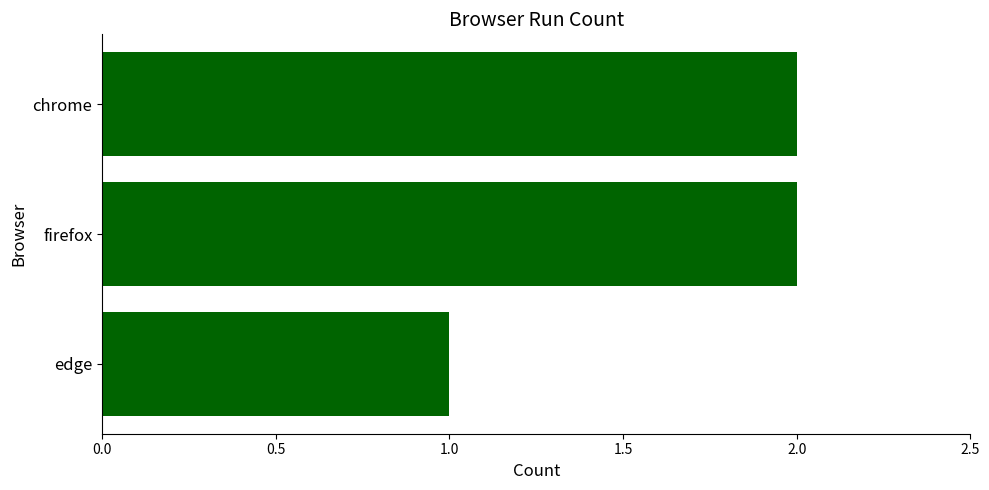

What is the label of the 1st bar from the bottom?

edge